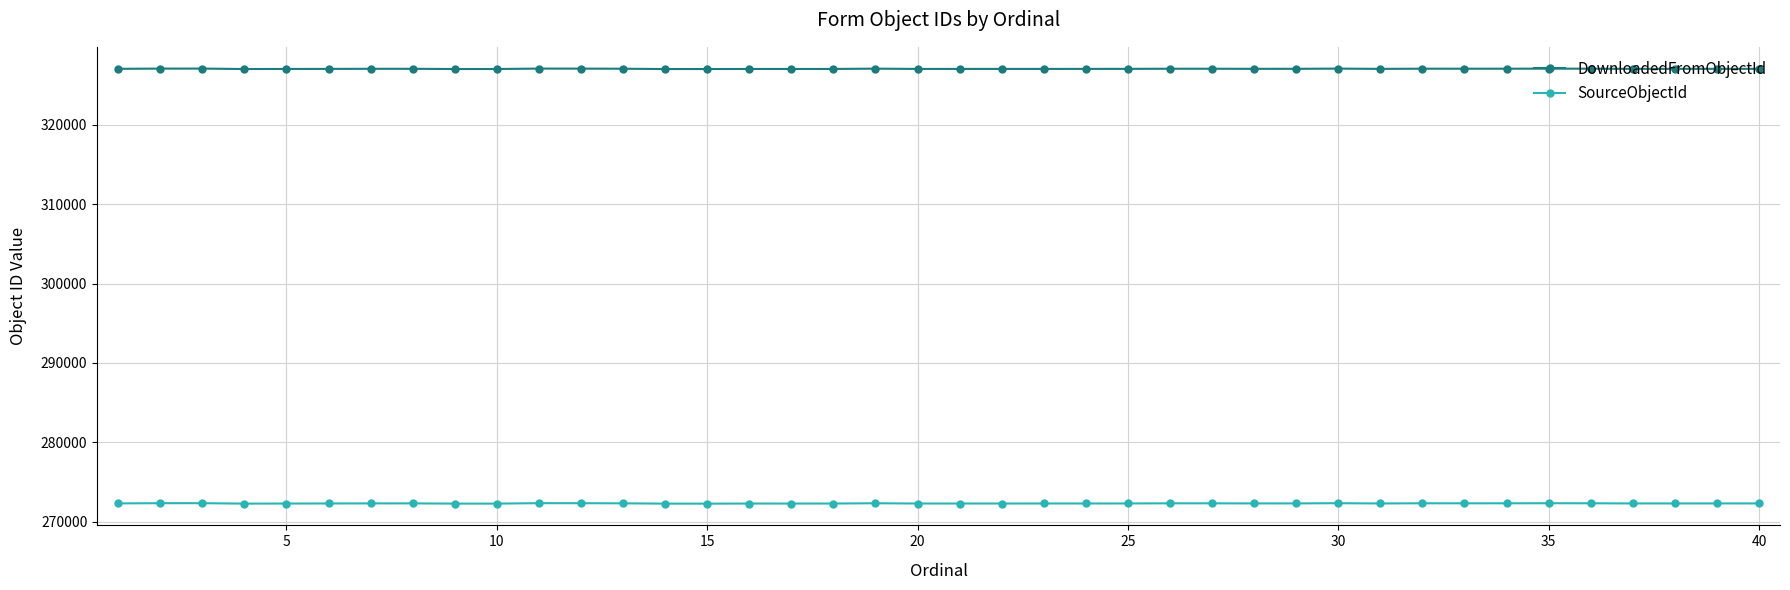

Count the number of data series in this chart.

2